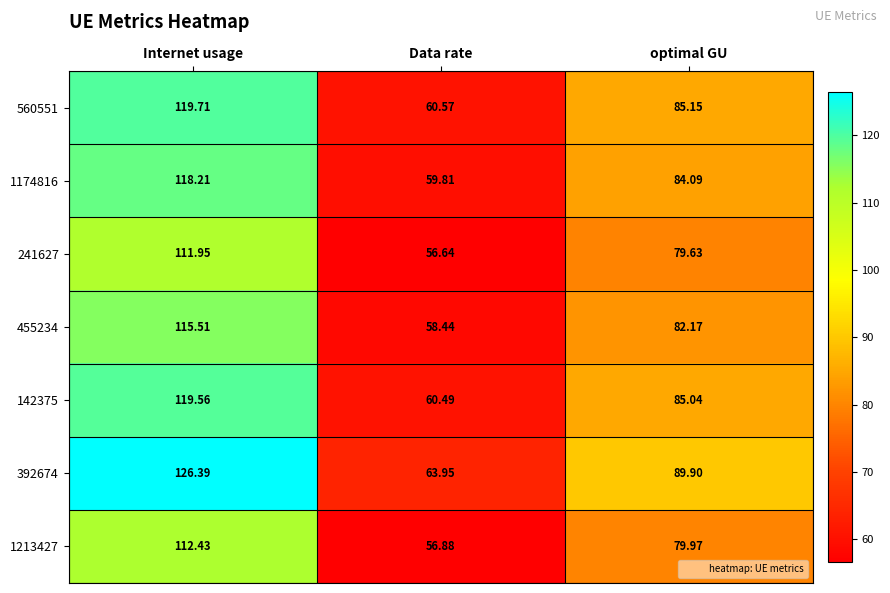

Rank the categories by 1213427 value from lowest to highest.

Data rate, optimal GU, Internet usage